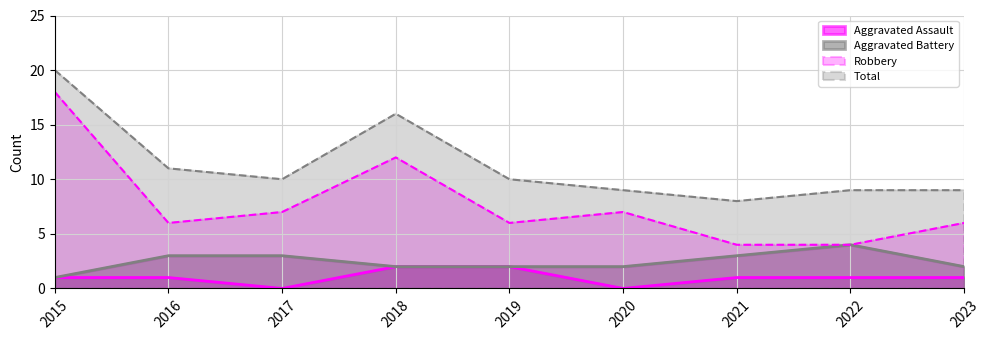

Reading left to right, transcribe all the data shown in this chart.

Aggravated Assault: 2015=1	2016=1	2017=0	2018=2	2019=2	2020=0	2021=1	2022=1	2023=1
Aggravated Battery: 2015=1	2016=3	2017=3	2018=2	2019=2	2020=2	2021=3	2022=4	2023=2
Robbery: 2015=18	2016=6	2017=7	2018=12	2019=6	2020=7	2021=4	2022=4	2023=6
Total: 2015=20	2016=11	2017=10	2018=16	2019=10	2020=9	2021=8	2022=9	2023=9